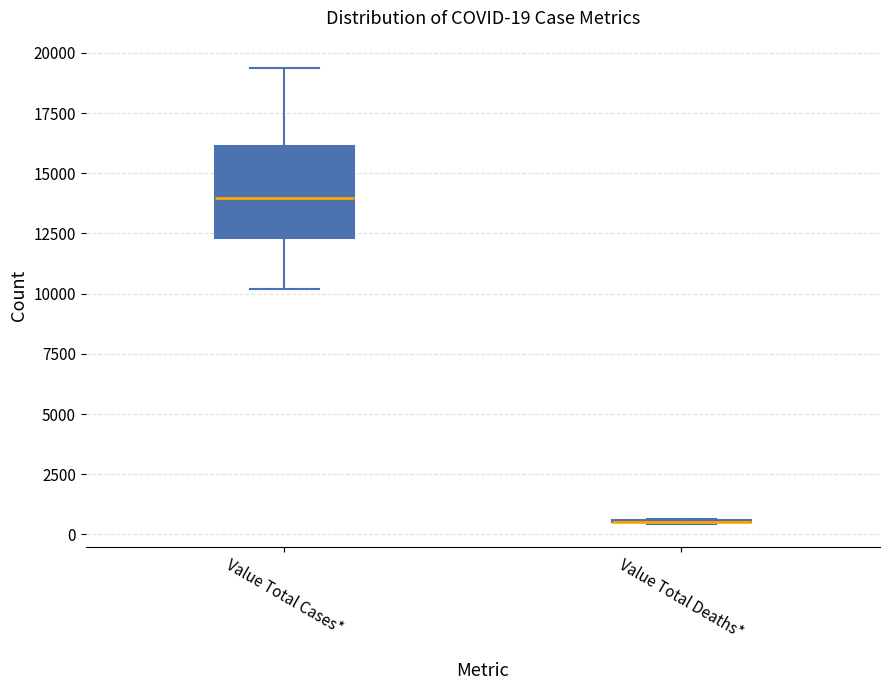

Comparing the boxes themselves (not the whiskers), which one is the tallest?

Value Total Cases*